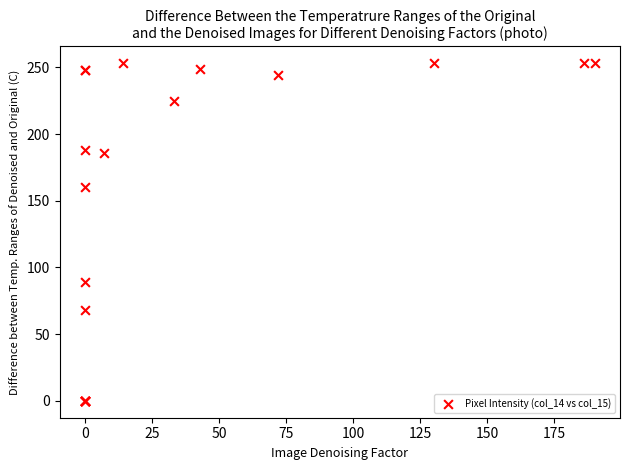

What Y value in the scatter plot is closest to 126?

160